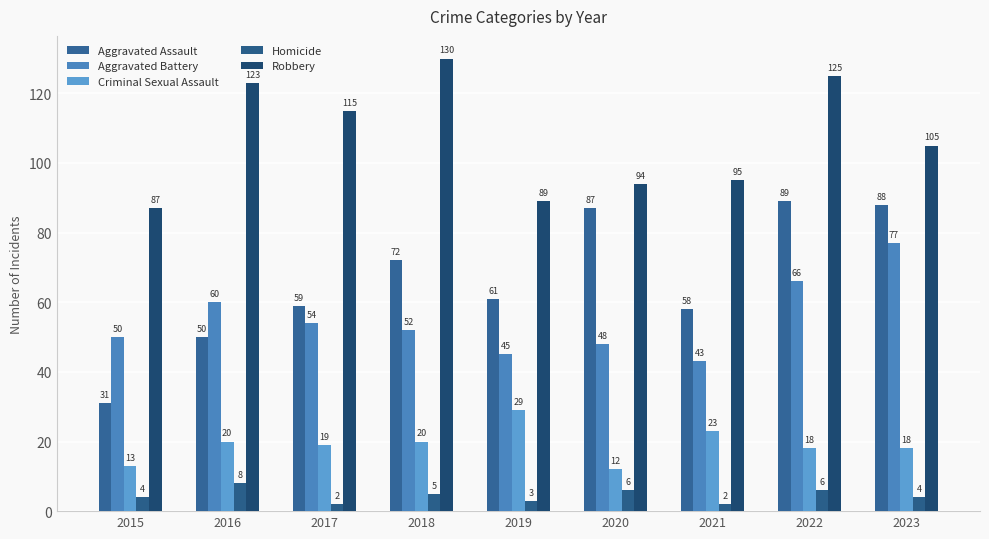

How many series are shown in this chart?

5